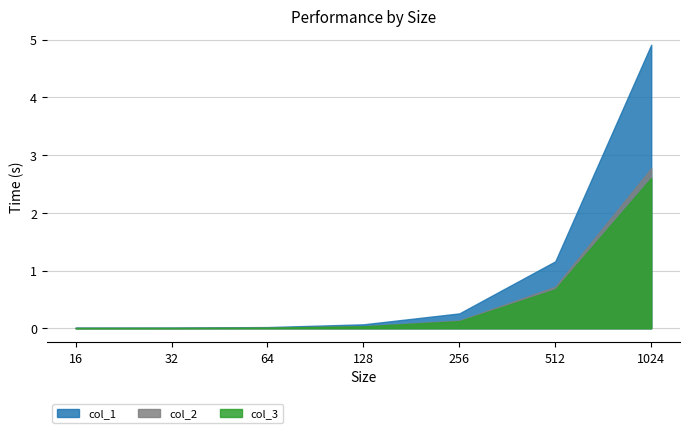

What is the total value across all series at 1024?

10.3